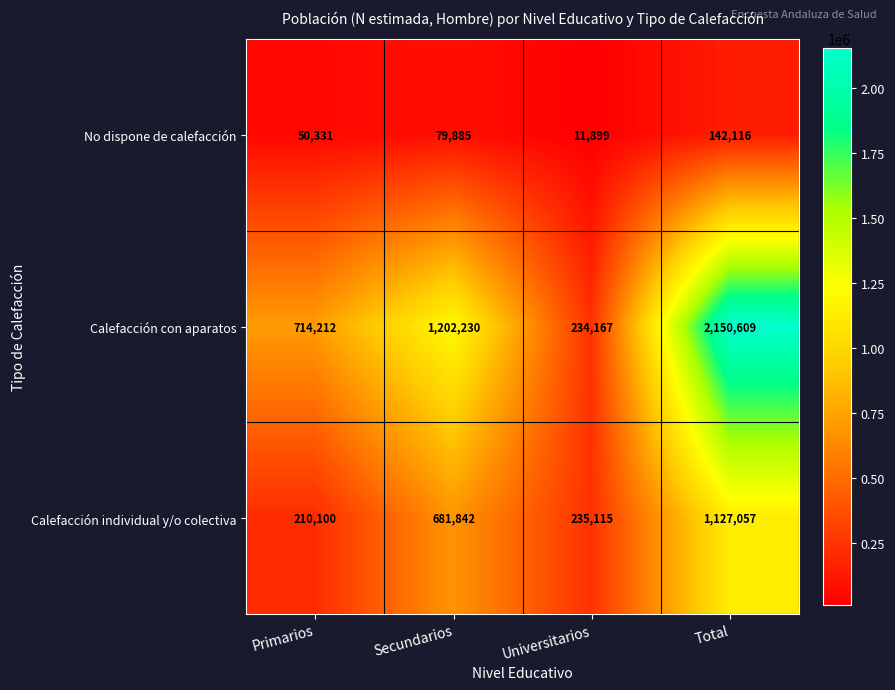

What is the maximum value shown in the chart?

2150609